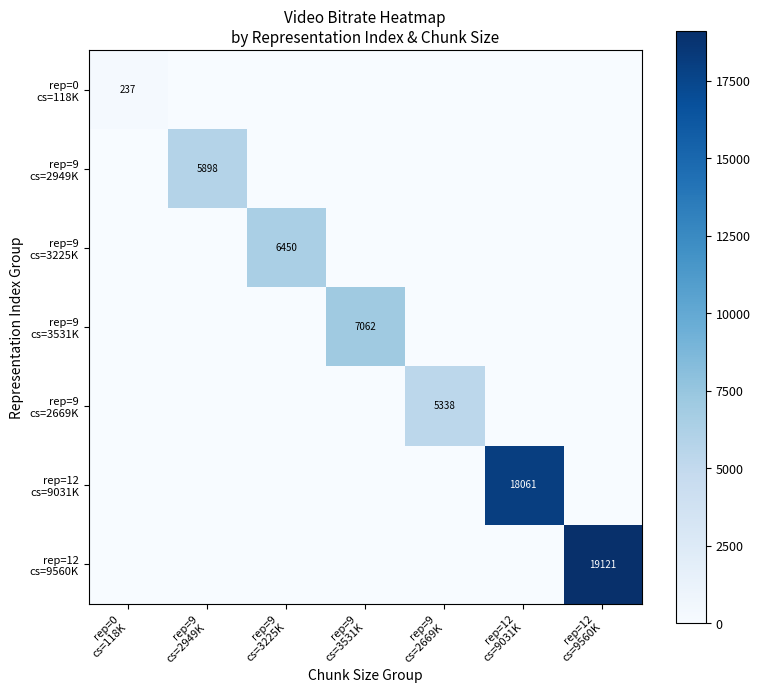

What is the approximate value of rep=9 cs=2669K at rep=9 cs=2669K?

5338.3